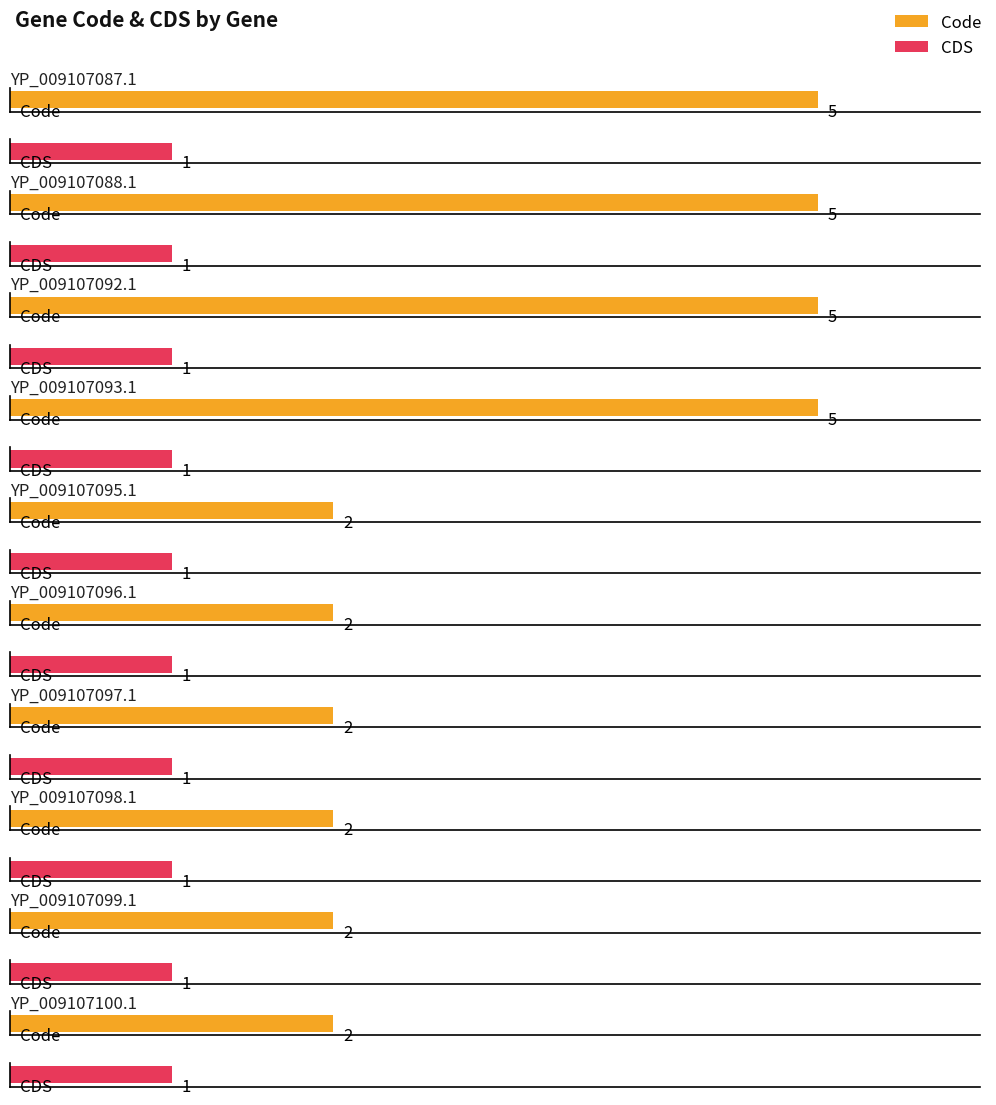

Which has a higher value, YP_009107092.1 or YP_009107098.1?

YP_009107092.1